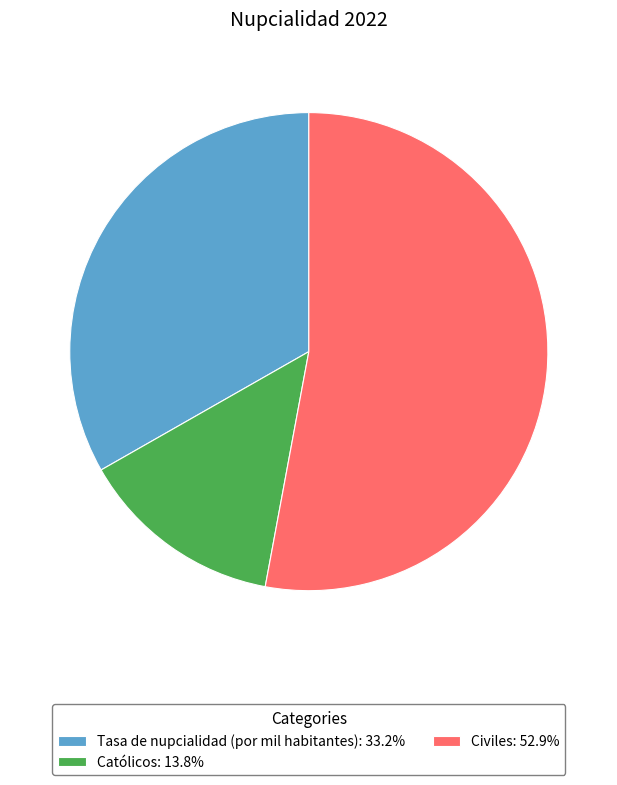

Is Tasa de nupcialidad (por mil habitantes) the majority of the pie?

No